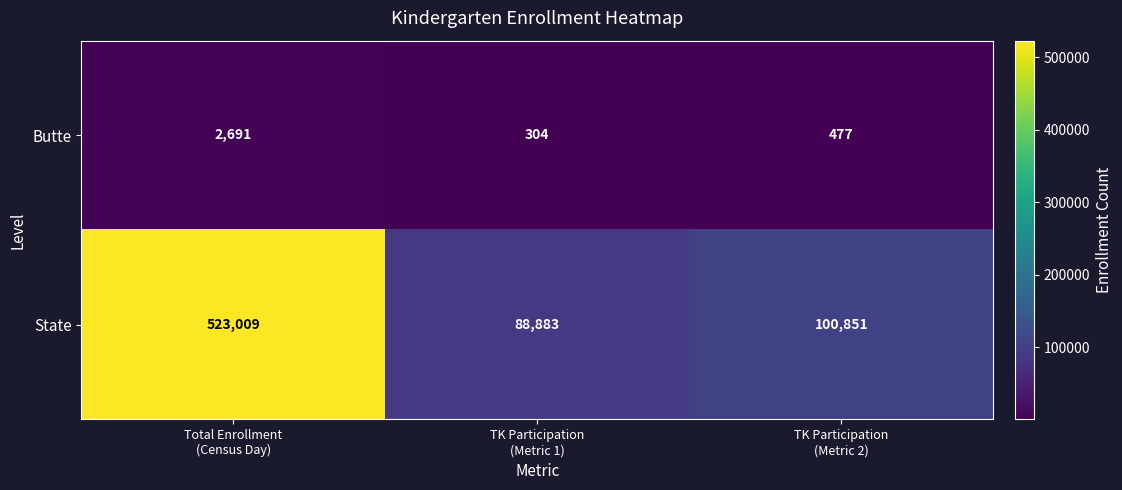

How many distinct data groups are displayed?

2